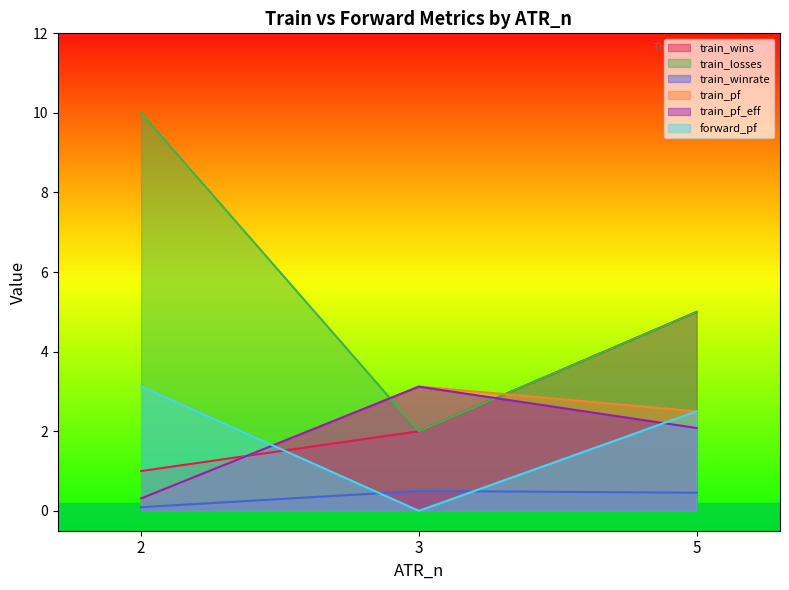

What is the difference between the second highest and minimum values in the train_pf series?

2.2